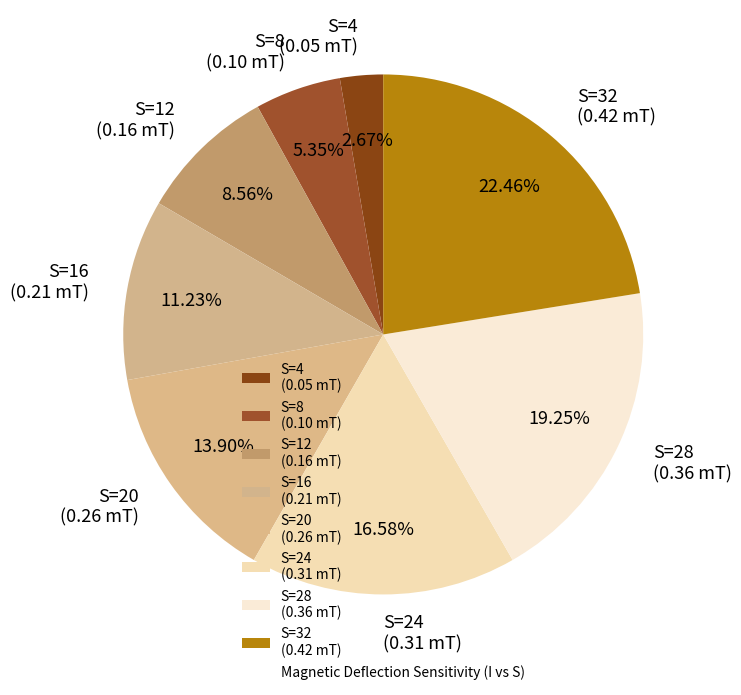

Between S=16 (0.21 mT) and S=8 (0.10 mT), which is larger?

S=16 (0.21 mT)